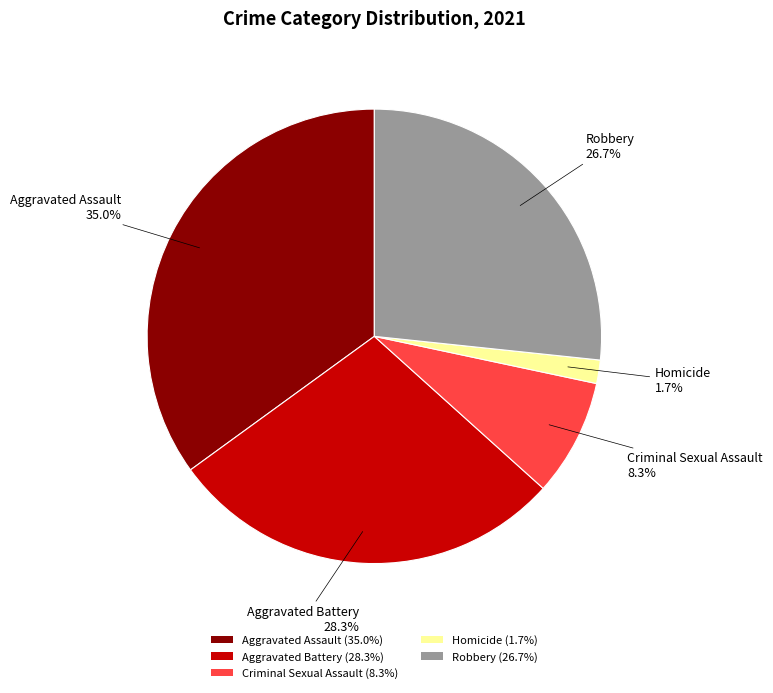

To the nearest percent, what is the average slice percentage?

20%